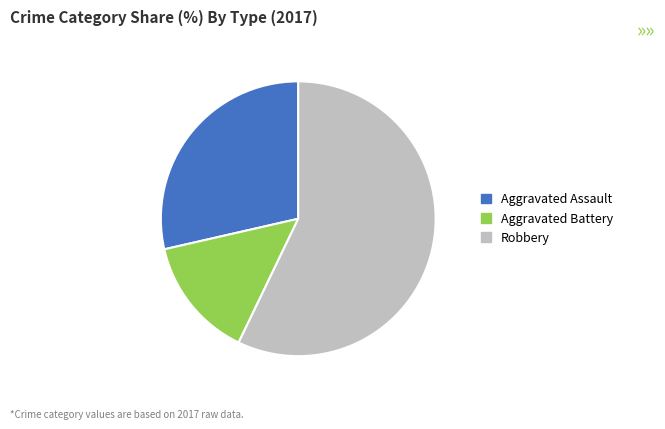

Is there any slice that represents more than half of the pie?

Yes